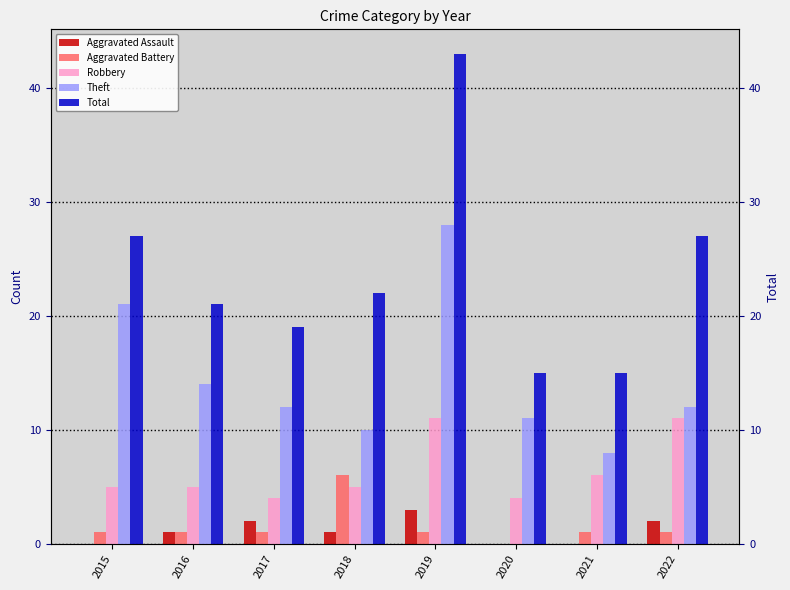

How many groups of bars are there?

8